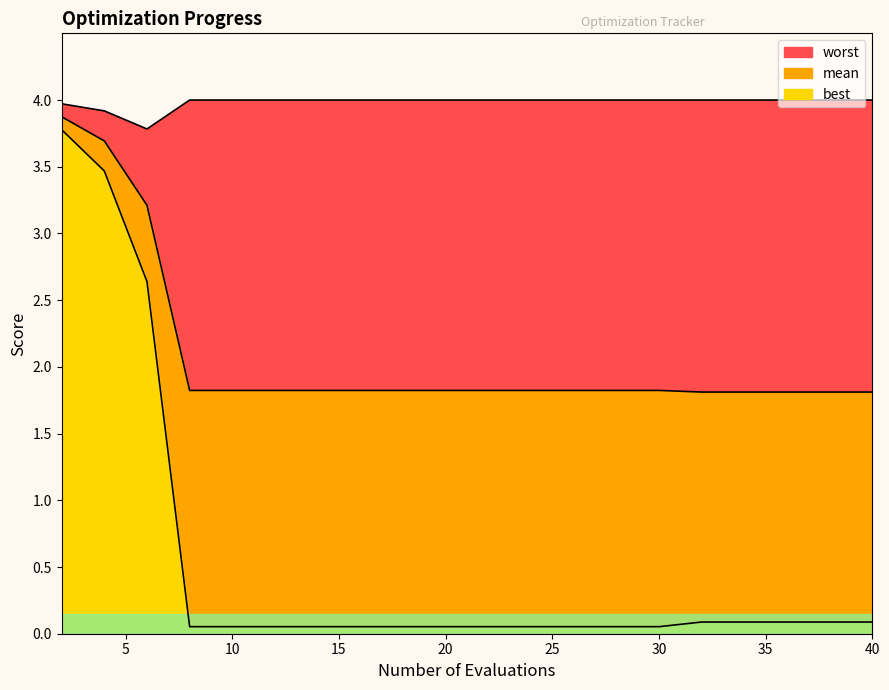

True or false: worst has a value of 6.7 at 30.

False